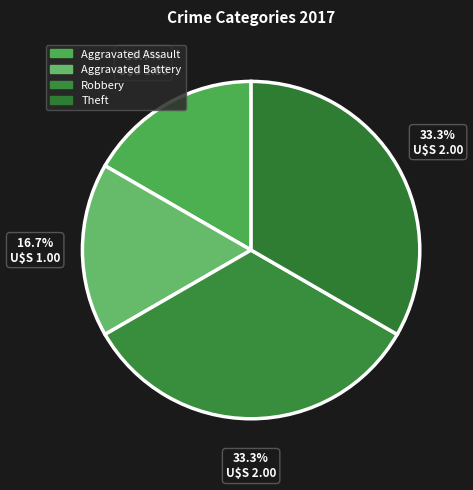

Which has a higher value, Theft or Aggravated Assault?

Theft